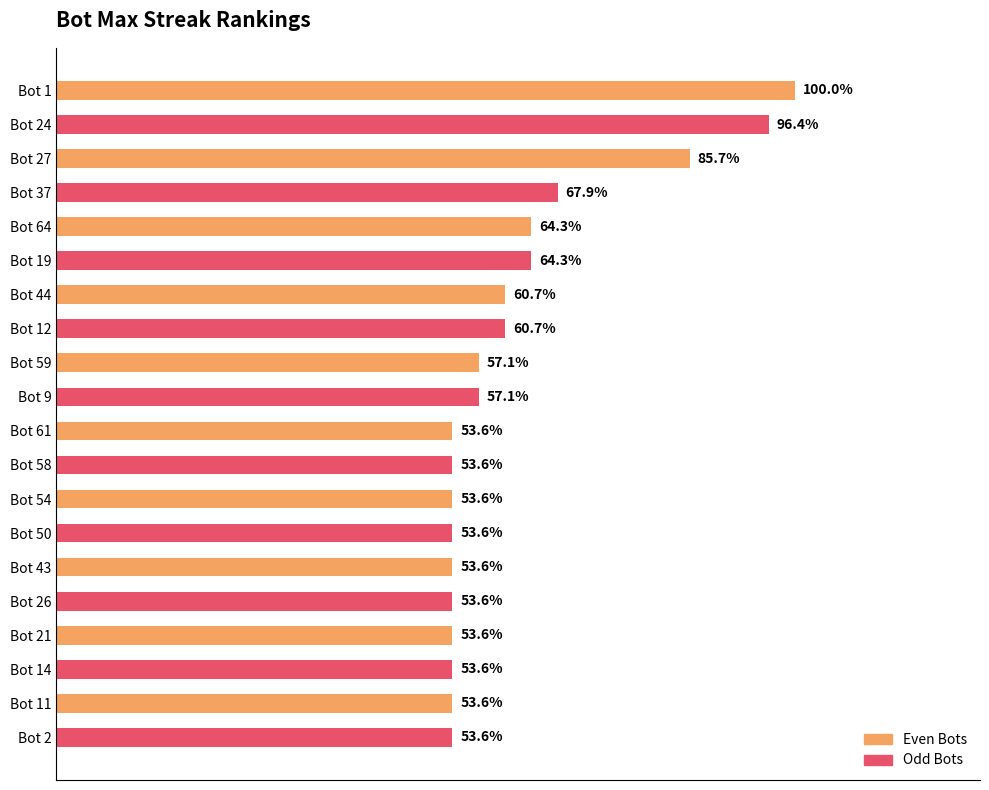

Are the bars horizontal?

Yes